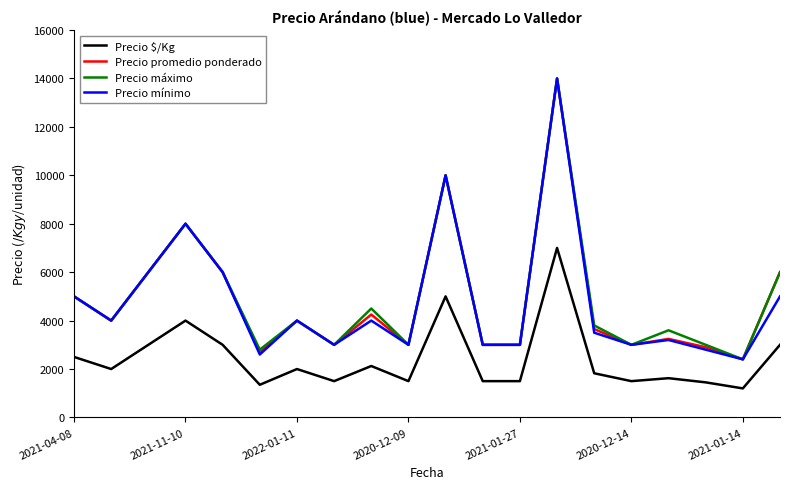

What is the highest value of the Precio promedio ponderado series?

14000